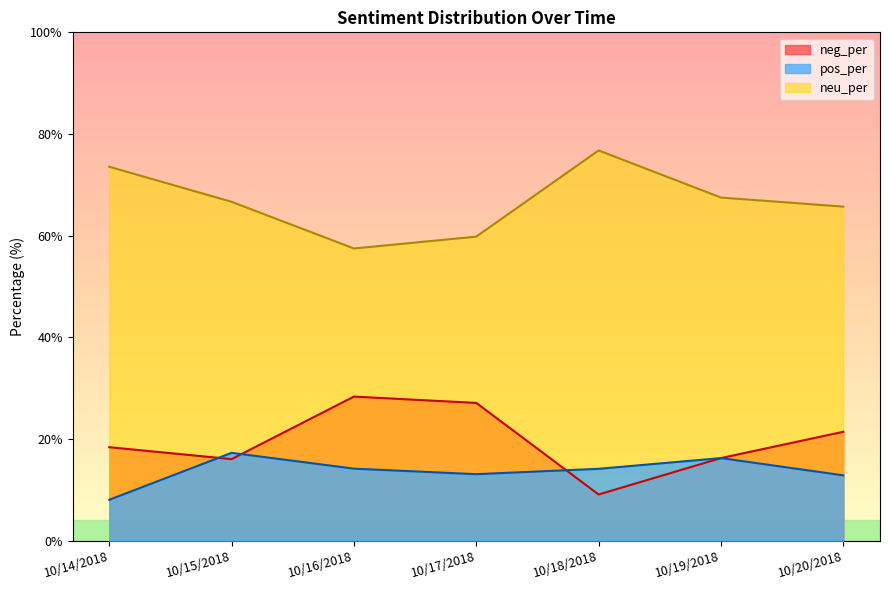

What is the sum of all pos_per values?

95.8